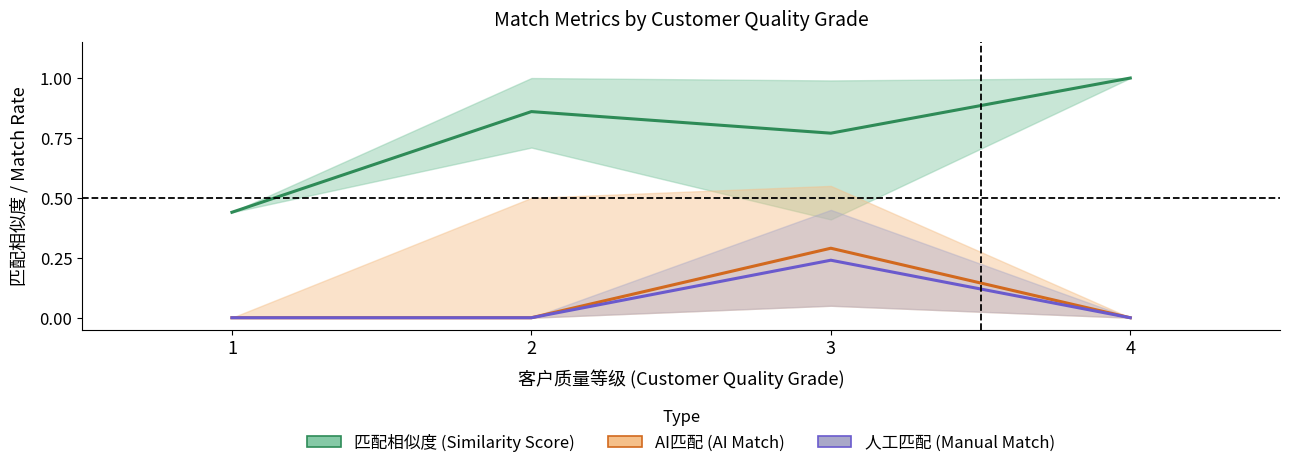

What is the difference between the highest and lowest values at 3?

0.5